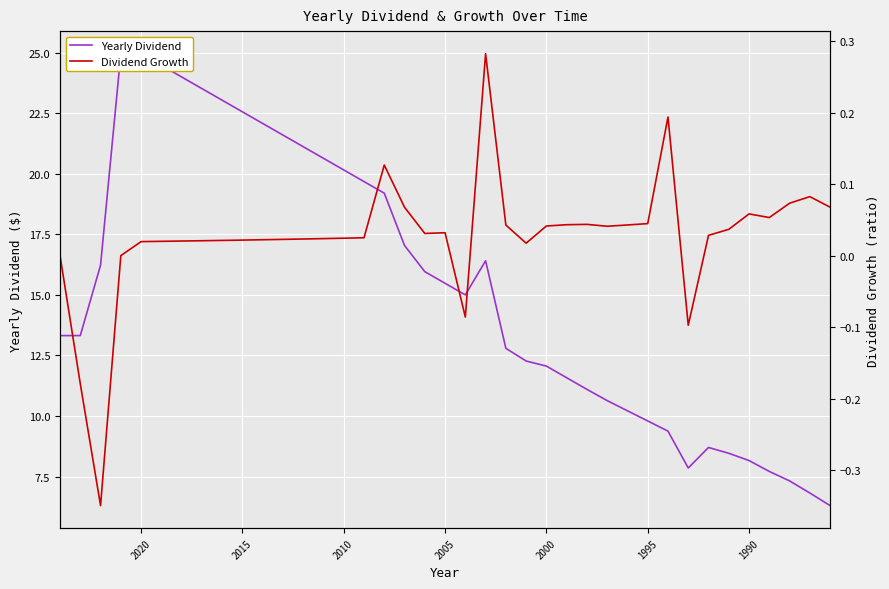

How many lines are shown in the chart?

2